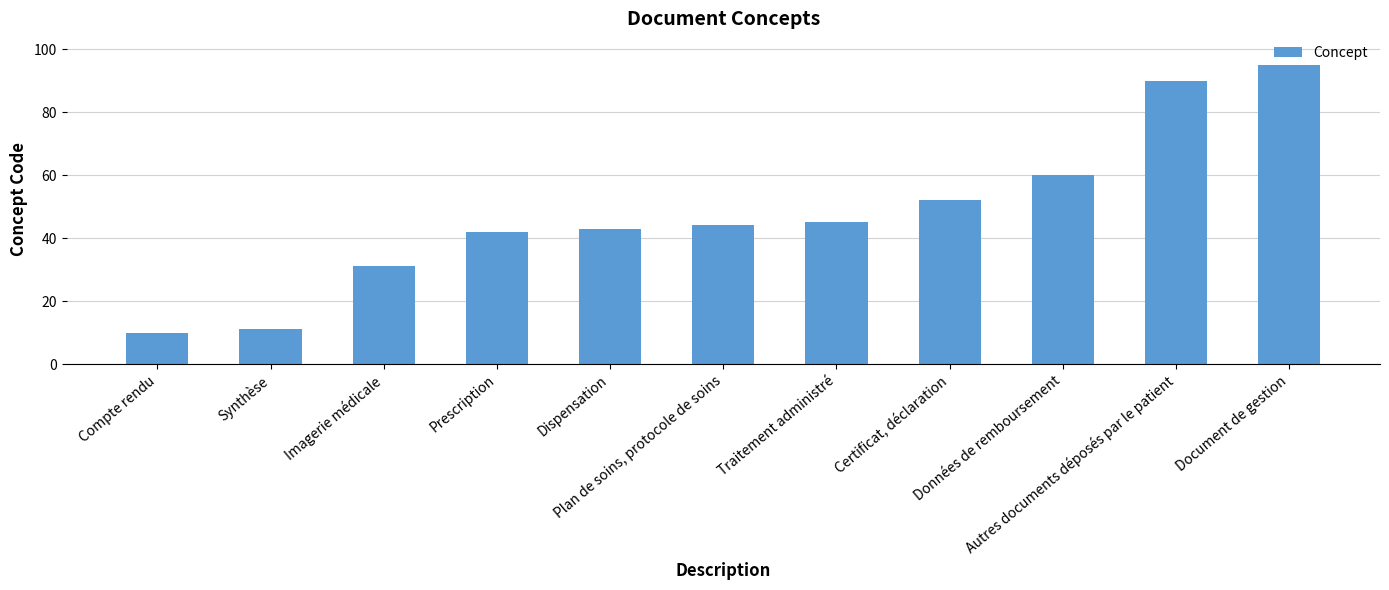

List the labels in order of value, smallest first.

Compte rendu, Synthèse, Imagerie médicale, Prescription, Dispensation, Plan de soins, protocole de soins, Traitement administré, Certificat, déclaration, Données de remboursement, Autres documents déposés par le patient, Document de gestion